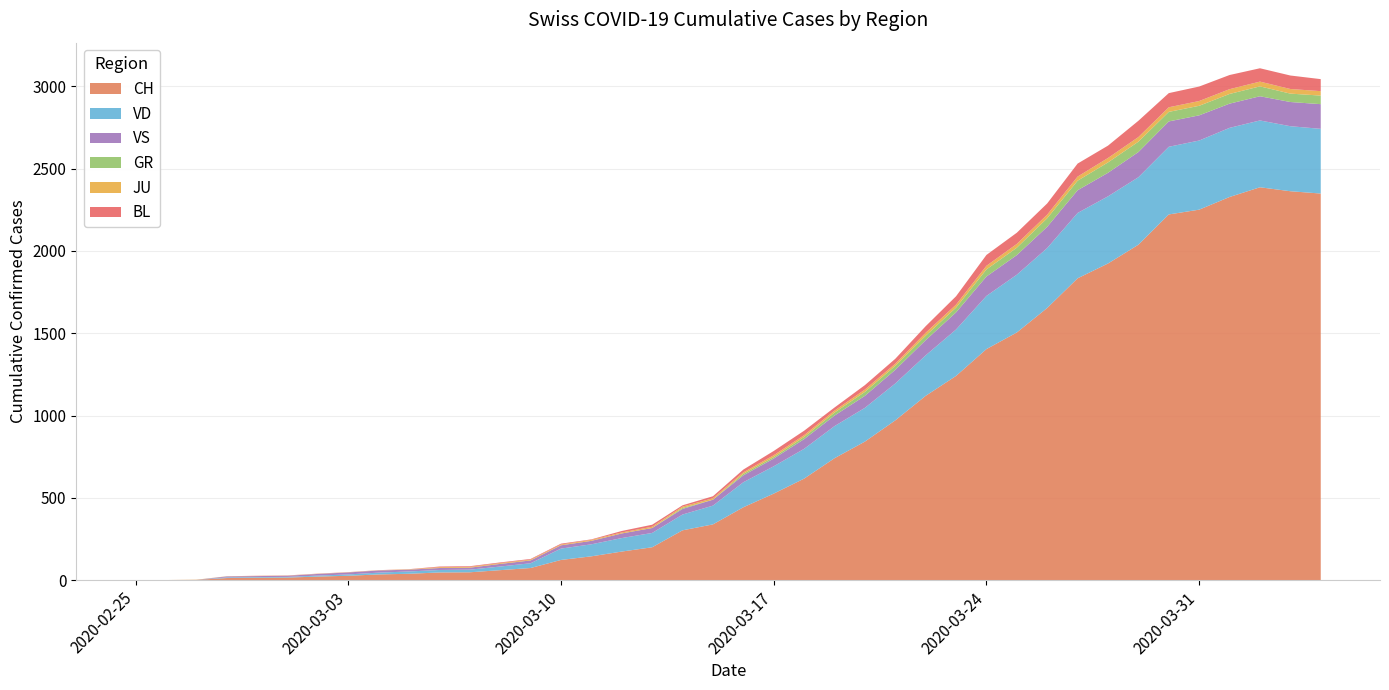

Reading left to right, what are all the values shown in this chart?

CH: 2020-02-25=0	2020-02-26=1	2020-02-27=2	2020-02-28=13	2020-02-29=15	2020-03-01=16	2020-03-02=22	2020-03-03=27	2020-03-04=35	2020-03-05=39	2020-03-06=47	2020-03-07=48	2020-03-08=61	2020-03-09=74	2020-03-10=123	2020-03-11=145	2020-03-12=174	2020-03-13=200	2020-03-14=303	2020-03-15=339	2020-03-16=443	2020-03-17=526	2020-03-18=617	2020-03-19=741	2020-03-20=842	2020-03-21=971	2020-03-22=1120	2020-03-23=1241	2020-03-24=1404	2020-03-25=1505	2020-03-26=1654	2020-03-27=1834	2020-03-28=1924	2020-03-29=2038	2020-03-30=2222	2020-03-31=2251	2020-04-01=2328	2020-04-02=2387	2020-04-03=2363	2020-04-04=2349
GR: 2020-02-25=0	2020-02-26=0	2020-02-27=0	2020-02-28=0	2020-02-29=0	2020-03-01=0	2020-03-02=0	2020-03-03=0	2020-03-04=0	2020-03-05=0	2020-03-06=0	2020-03-07=0	2020-03-08=0	2020-03-09=0	2020-03-10=0	2020-03-11=0	2020-03-12=0	2020-03-13=0	2020-03-14=6	2020-03-15=0	2020-03-16=9	2020-03-17=9	2020-03-18=13	2020-03-19=18	2020-03-20=24	2020-03-21=24	2020-03-22=27	2020-03-23=29	2020-03-24=43	2020-03-25=45	2020-03-26=52	2020-03-27=58	2020-03-28=63	2020-03-29=63	2020-03-30=58	2020-03-31=58	2020-04-01=59	2020-04-02=60	2020-04-03=51	2020-04-04=52
JU: 2020-02-25=0	2020-02-26=0	2020-02-27=1	2020-02-28=1	2020-02-29=1	2020-03-01=1	2020-03-02=1	2020-03-03=1	2020-03-04=1	2020-03-05=2	2020-03-06=5	2020-03-07=5	2020-03-08=5	2020-03-09=5	2020-03-10=5	2020-03-11=6	2020-03-12=6	2020-03-13=8	2020-03-14=8	2020-03-15=9	2020-03-16=9	2020-03-17=11	2020-03-18=11	2020-03-19=12	2020-03-20=14	2020-03-21=13	2020-03-22=18	2020-03-23=18	2020-03-24=22	2020-03-25=23	2020-03-26=22	2020-03-27=25	2020-03-28=27	2020-03-29=28	2020-03-30=28	2020-03-31=29	2020-04-01=29	2020-04-02=29	2020-04-03=28	2020-04-04=27
VS: 2020-02-25=0	2020-02-26=0	2020-02-27=0	2020-02-28=6	2020-02-29=6	2020-03-01=7	2020-03-02=10	2020-03-03=12	2020-03-04=13	2020-03-05=11	2020-03-06=12	2020-03-07=12	2020-03-08=16	2020-03-09=17	2020-03-10=20	2020-03-11=21	2020-03-12=28	2020-03-13=30	2020-03-14=34	2020-03-15=36	2020-03-16=42	2020-03-17=47	2020-03-18=59	2020-03-19=64	2020-03-20=73	2020-03-21=83	2020-03-22=92	2020-03-23=104	2020-03-24=118	2020-03-25=119	2020-03-26=129	2020-03-27=138	2020-03-28=143	2020-03-29=153	2020-03-30=154	2020-03-31=153	2020-04-01=147	2020-04-02=147	2020-04-03=147	2020-04-04=150
VD: 2020-02-25=0	2020-02-26=0	2020-02-27=0	2020-02-28=4	2020-02-29=4	2020-03-01=4	2020-03-02=6	2020-03-03=8	2020-03-04=11	2020-03-05=14	2020-03-06=15	2020-03-07=16	2020-03-08=22	2020-03-09=29	2020-03-10=69	2020-03-11=73	2020-03-12=82	2020-03-13=87	2020-03-14=96	2020-03-15=114	2020-03-16=152	2020-03-17=166	2020-03-18=181	2020-03-19=195	2020-03-20=205	2020-03-21=224	2020-03-22=246	2020-03-23=282	2020-03-24=323	2020-03-25=351	2020-03-26=364	2020-03-27=397	2020-03-28=408	2020-03-29=410	2020-03-30=411	2020-03-31=420	2020-04-01=420	2020-04-02=406	2020-04-03=395	2020-04-04=393
BL: 2020-02-25=0	2020-02-26=0	2020-02-27=0	2020-02-28=0	2020-02-29=1	2020-03-01=1	2020-03-02=1	2020-03-03=1	2020-03-04=1	2020-03-05=1	2020-03-06=4	2020-03-07=4	2020-03-08=4	2020-03-09=4	2020-03-10=5	2020-03-11=3	2020-03-12=9	2020-03-13=12	2020-03-14=8	2020-03-15=12	2020-03-16=17	2020-03-17=26	2020-03-18=27	2020-03-19=19	2020-03-20=27	2020-03-21=30	2020-03-22=40	2020-03-23=51	2020-03-24=66	2020-03-25=68	2020-03-26=68	2020-03-27=79	2020-03-28=75	2020-03-29=99	2020-03-30=86	2020-03-31=88	2020-04-01=86	2020-04-02=81	2020-04-03=82	2020-04-04=73